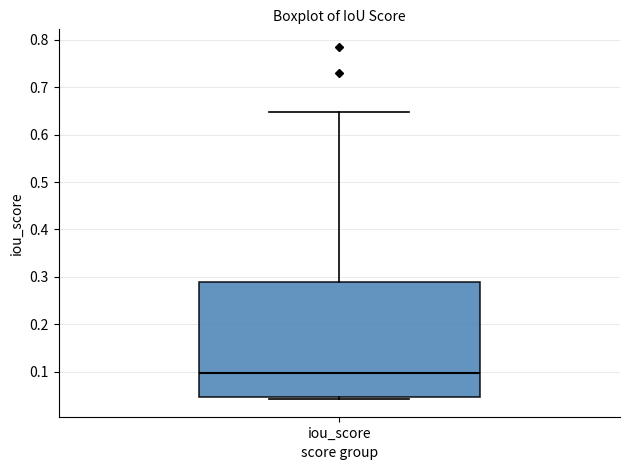

Transcribe this box plot: give where the median line is, the range the box spans, and where the two whiskers end, as read against the y-axis. The values are not printed on the chart, so give them approximately, as read against the axis.

median 0.10, box 0.05 to 0.29, whiskers 0.04 to 0.65